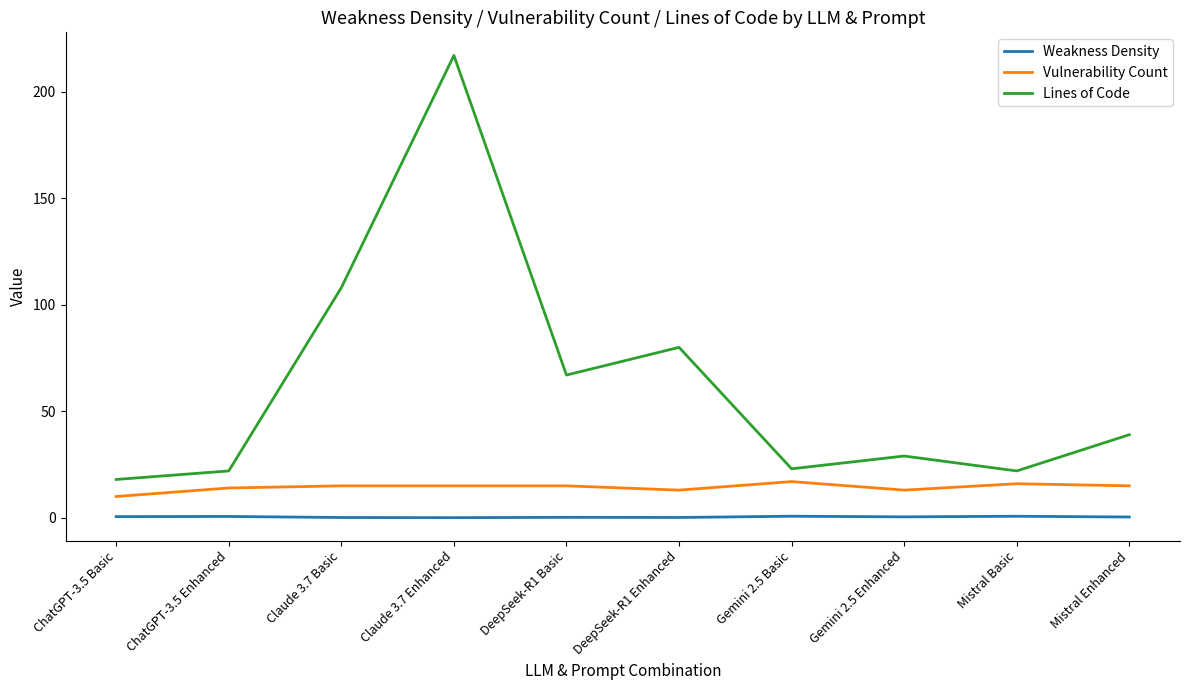

At which category is the sum across all series the highest?

Claude 3.7 Enhanced